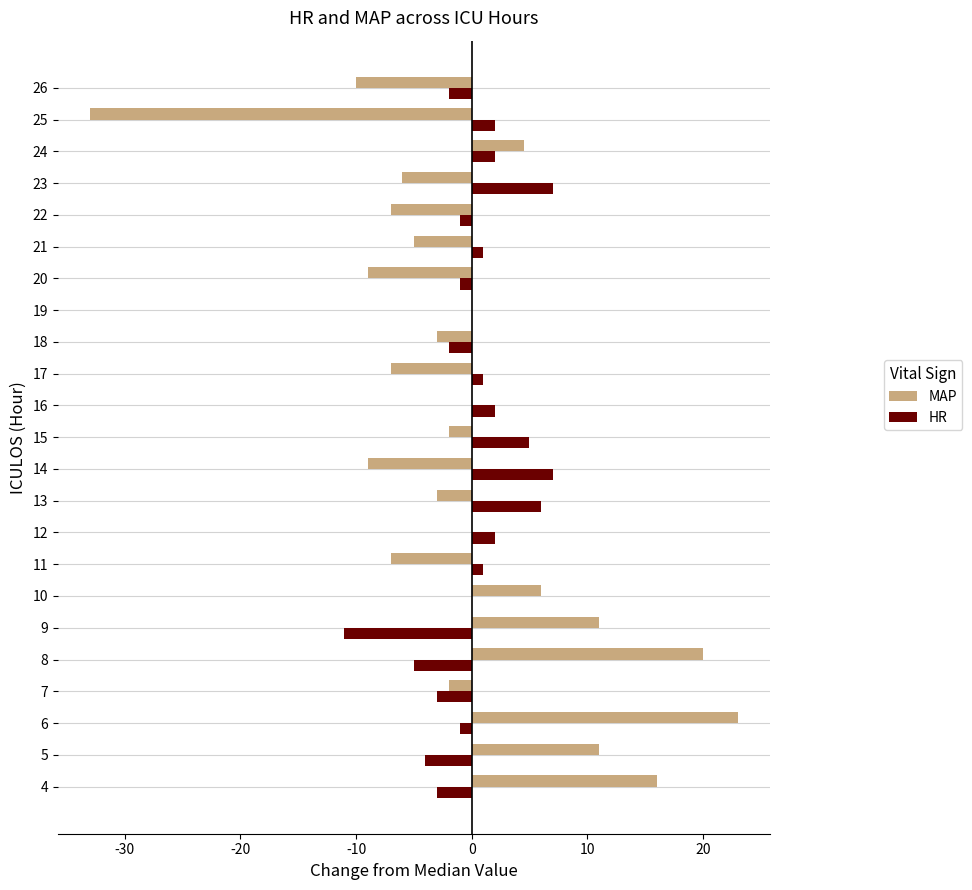

How many series are shown in this chart?

2